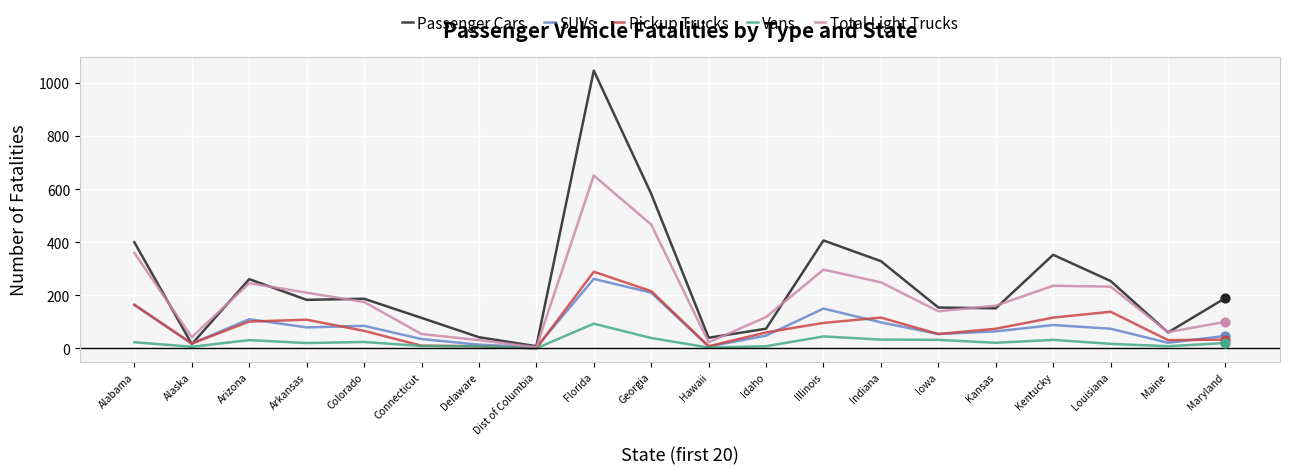

Which series changed the most between Colorado and Kentucky?

Passenger Cars